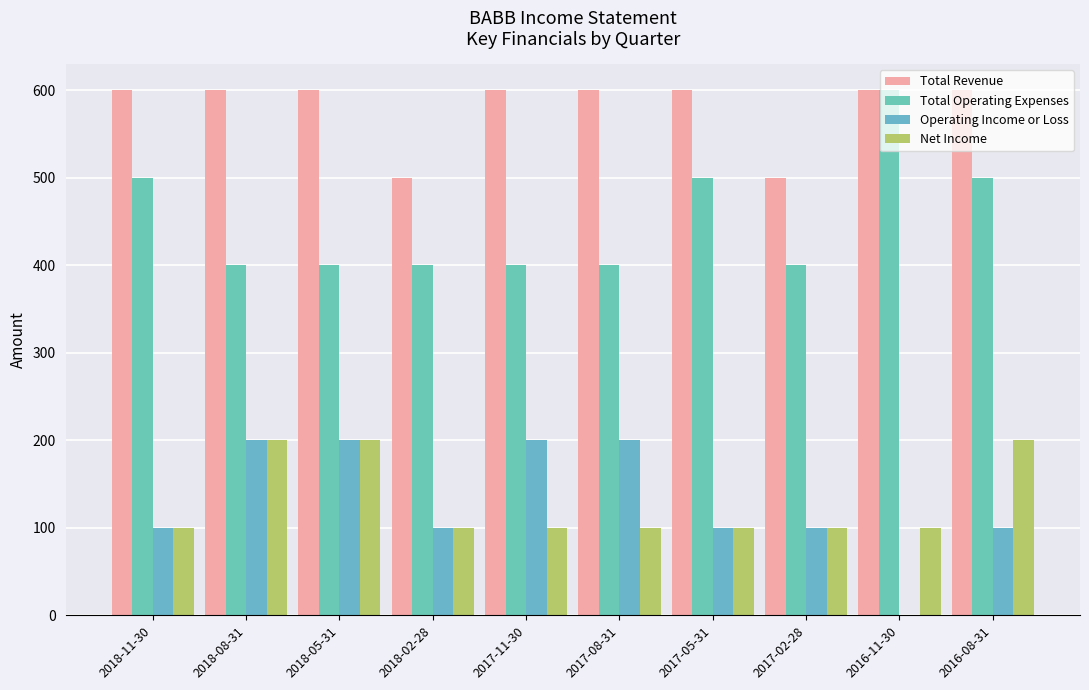

How many distinct data groups are displayed?

4